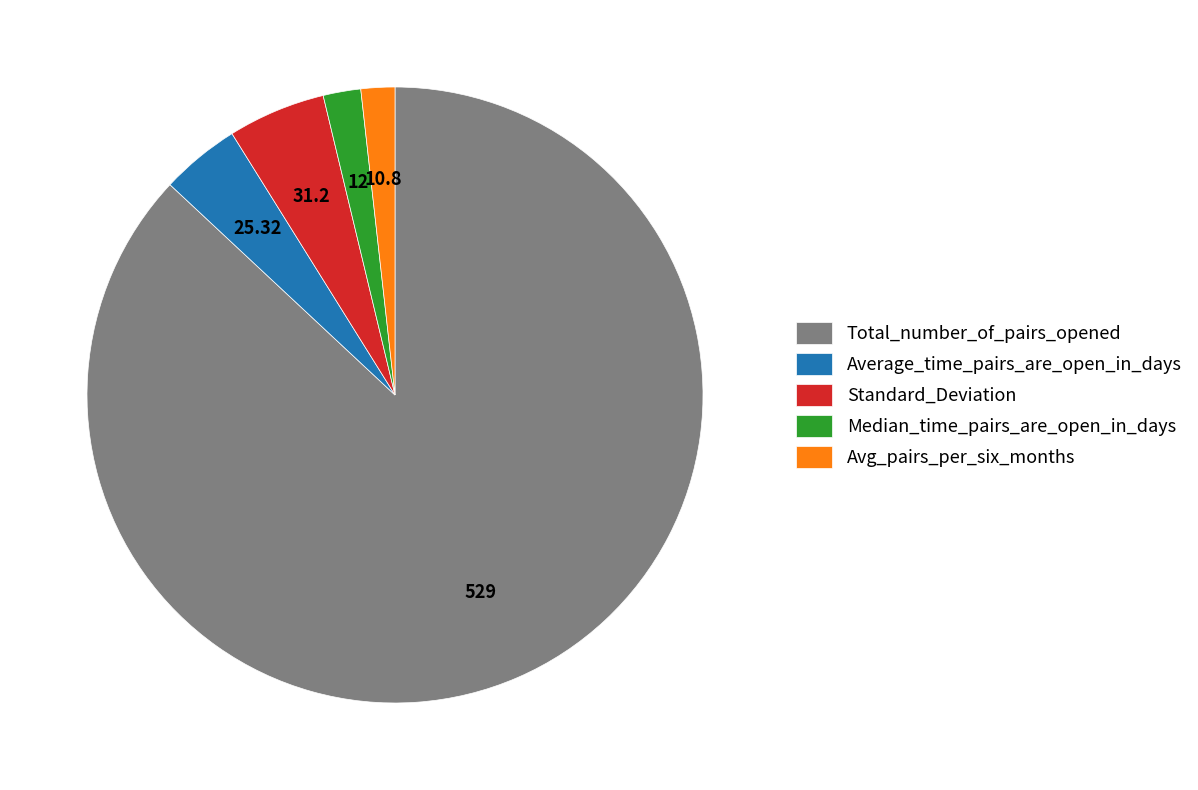

How many slices are in this pie chart?

5